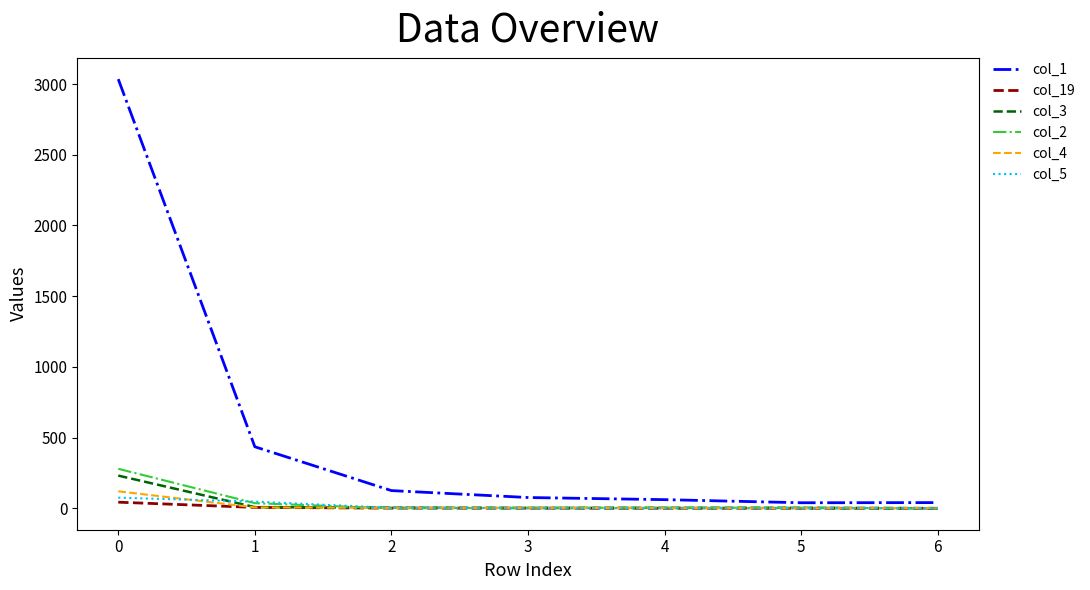

What is the sum of the col_1 values at 2 and 4?

186